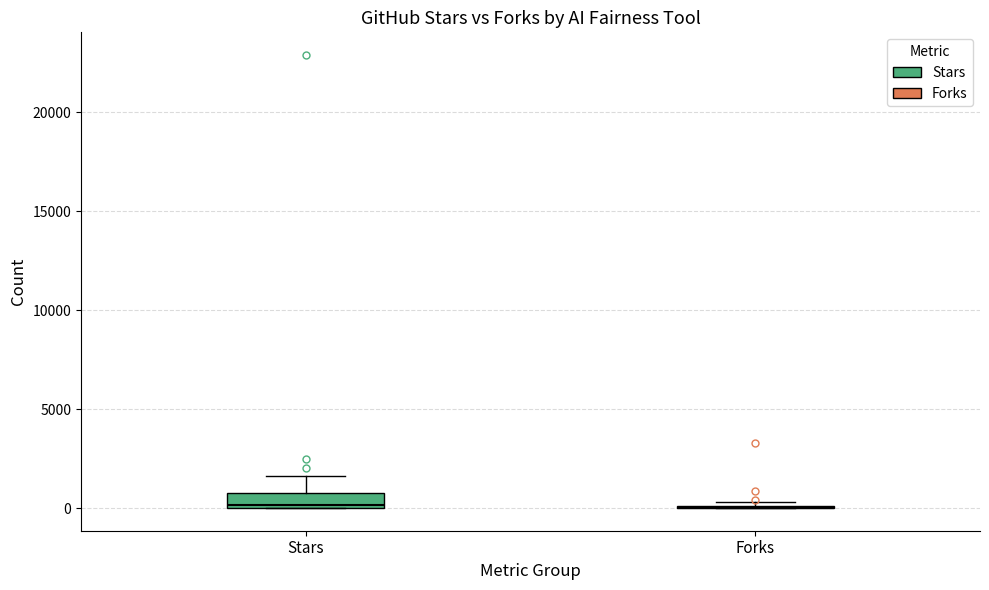

Which box is the tallest, from its lower edge to its upper edge?

Stars